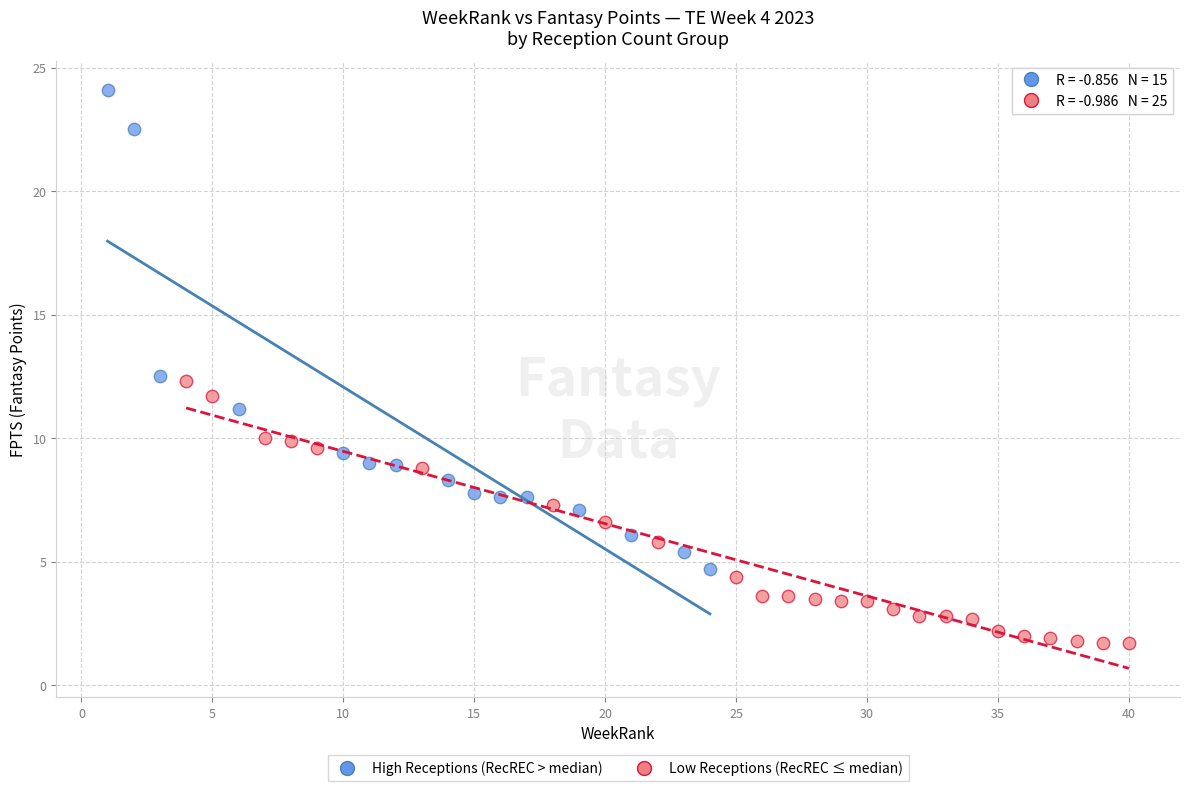

Which series reaches the minimum Y coordinate?

Low Receptions (RecREC ≤ median)